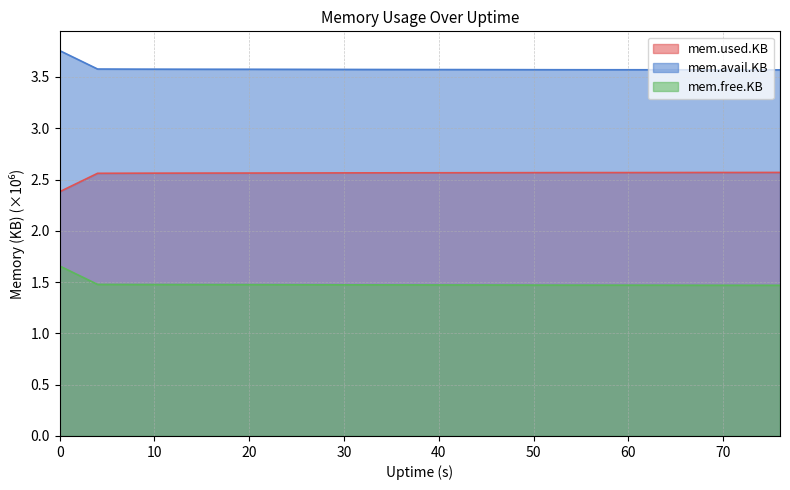

What is the value of the mem.avail.KB point at the 10th from the left?

3.6